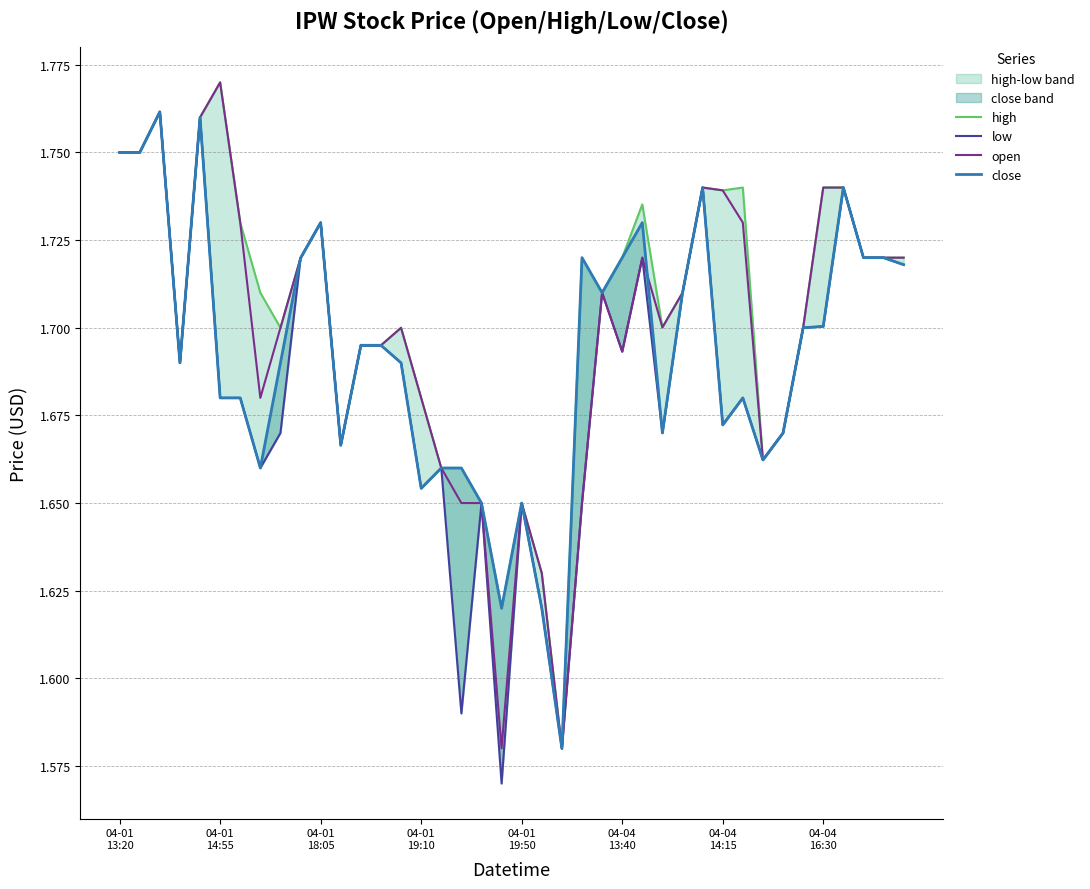

Reading left to right, transcribe all the data shown in this chart.

high: 1.8	1.8	1.8	1.7	1.8	1.8	1.7	1.7	1.7	1.7	1.7	1.7	1.7	1.7	1.7	1.7	1.7	1.7	1.6	1.6	1.6	1.6	1.6	1.7	1.7	1.7	1.7	1.7	1.7	1.7	1.7	1.7	1.7	1.7	1.7	1.7	1.7	1.7	1.7	1.7
low: 1.8	1.8	1.8	1.7	1.8	1.7	1.7	1.7	1.7	1.7	1.7	1.7	1.7	1.7	1.7	1.7	1.7	1.6	1.6	1.6	1.6	1.6	1.6	1.6	1.7	1.7	1.7	1.7	1.7	1.7	1.7	1.7	1.7	1.7	1.7	1.7	1.7	1.7	1.7	1.7
open: 1.8	1.8	1.8	1.7	1.8	1.8	1.7	1.7	1.7	1.7	1.7	1.7	1.7	1.7	1.7	1.7	1.7	1.6	1.6	1.6	1.6	1.6	1.6	1.6	1.7	1.7	1.7	1.7	1.7	1.7	1.7	1.7	1.7	1.7	1.7	1.7	1.7	1.7	1.7	1.7
close: 1.8	1.8	1.8	1.7	1.8	1.7	1.7	1.7	1.7	1.7	1.7	1.7	1.7	1.7	1.7	1.7	1.7	1.7	1.6	1.6	1.6	1.6	1.6	1.7	1.7	1.7	1.7	1.7	1.7	1.7	1.7	1.7	1.7	1.7	1.7	1.7	1.7	1.7	1.7	1.7